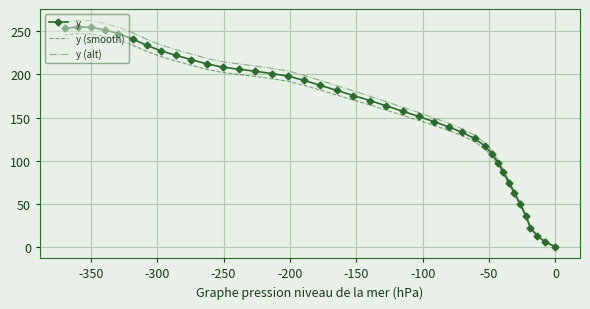

Reading left to right, transcribe all the data shown in this chart.

y: 0.0	5.6	12.8	22.1	35.9	49.5	62.2	74.6	86.7	97.6	107.4	117.1	125.8	132.8	139.3	145.2	151.3	157.3	163.5	169.8	175.6	181.5	187.4	193.2	198.3	201.1	203.8	206.1	208.5	212.2	217.3	222.3	227.4	233.7	241.2	247.5	251.8	254.8	255.2	253.5
y (smooth): 0.0	5.4	12.4	21.4	34.8	48.0	60.3	72.4	84.1	94.7	104.2	113.6	122.0	128.8	135.1	140.8	146.8	152.6	158.6	164.7	170.3	176.1	181.8	187.4	192.4	195.1	197.7	199.9	202.2	205.8	210.8	215.6	220.6	226.7	234.0	240.1	244.2	247.2	247.5	245.9
y (alt): 0.0	5.8	13.2	22.8	37.0	51.0	64.1	76.8	89.3	100.5	110.6	120.6	129.6	136.8	143.5	149.6	155.8	162.0	168.4	174.9	180.9	186.9	193.0	199.0	204.2	207.1	209.9	212.3	214.8	218.6	223.8	229.0	234.2	240.7	248.4	254.9	259.4	262.4	262.9	261.1